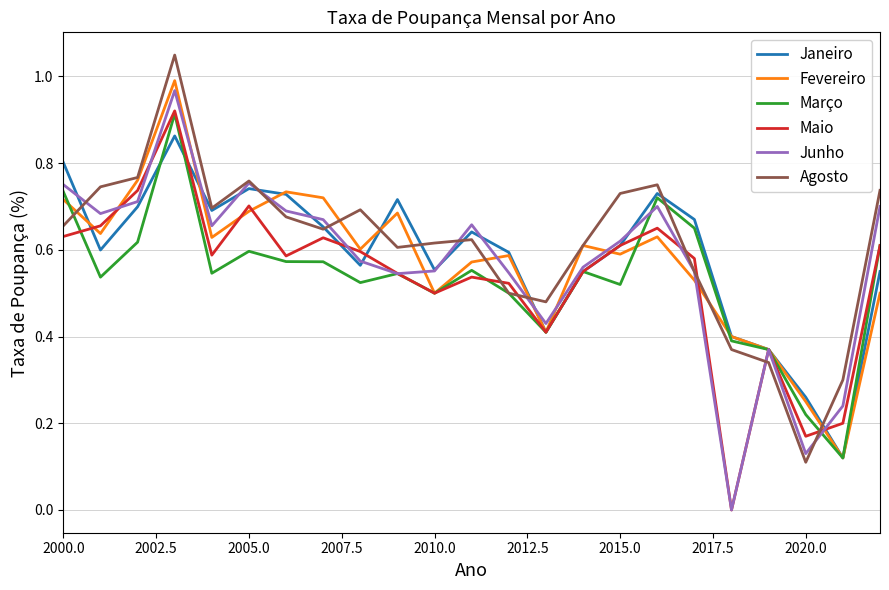

How many positive values does the Maio series have?

22